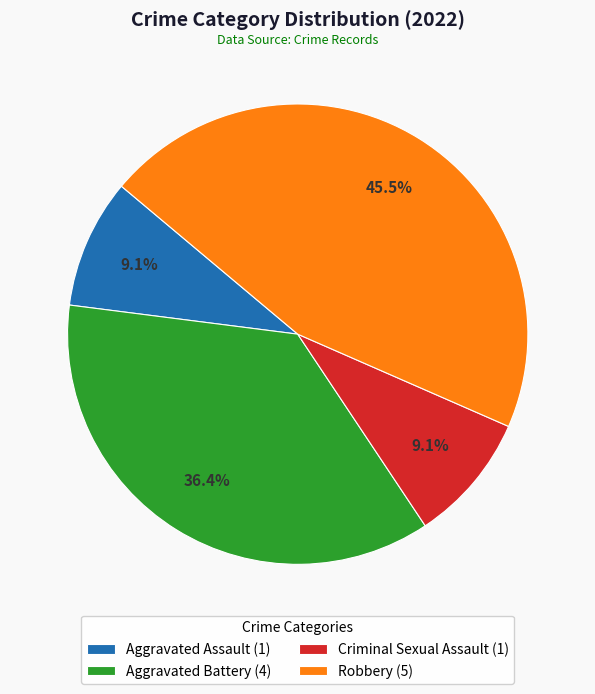

Do Aggravated Battery and Criminal Sexual Assault together represent more than half of the pie?

No